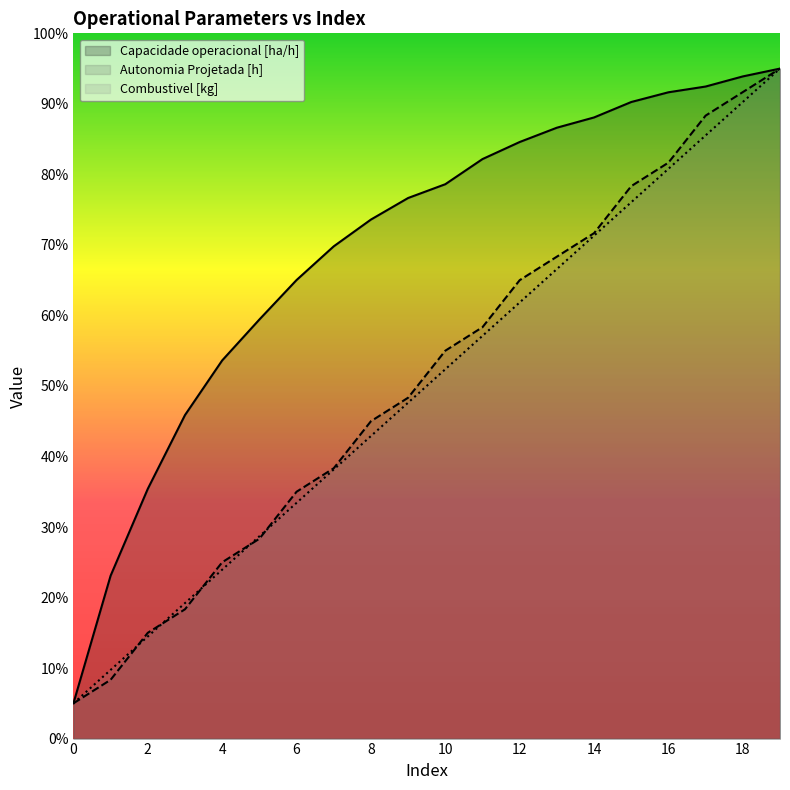

What is the highest value of the Autonomia Projetada [h] series?

9.5